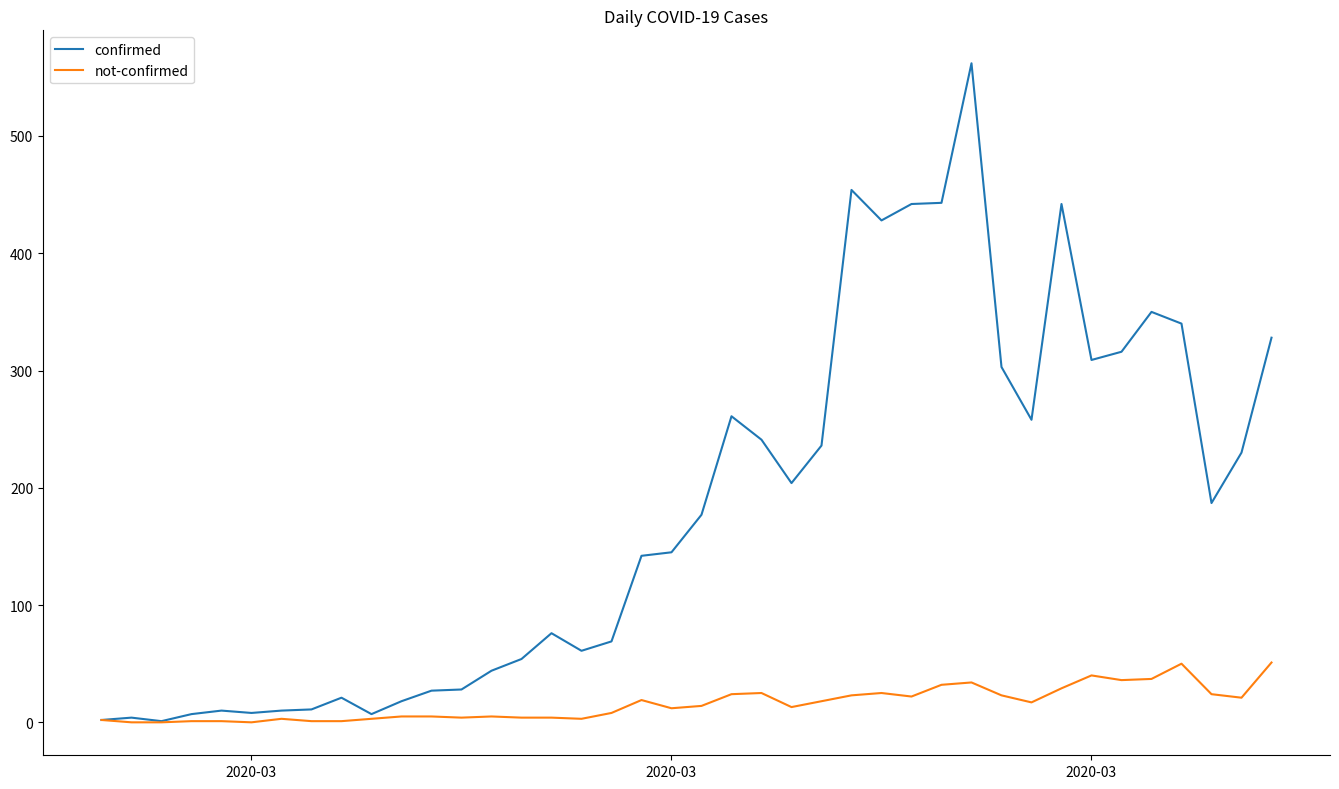

List the series in order of their overall mean, lowest first.

not-confirmed, confirmed